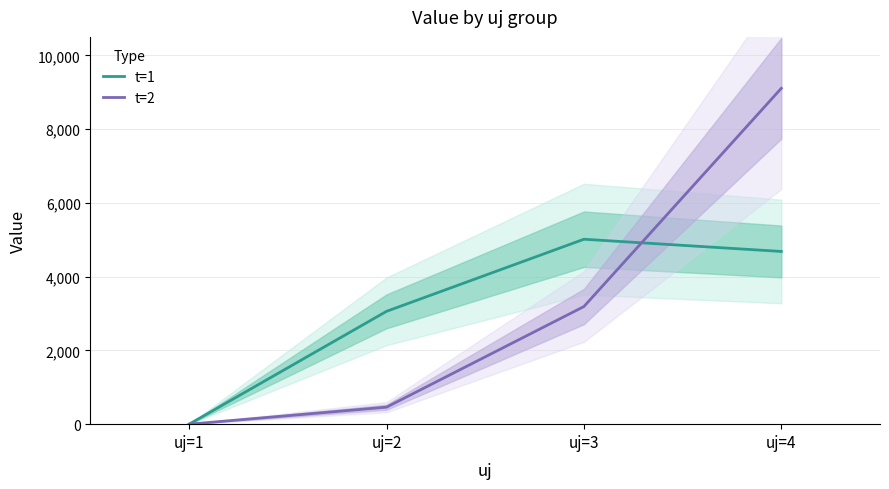

Reading right to left, what are all the values shown in this chart?

t=1: uj=4=4682.7	uj=3=5014.0	uj=2=3059.2	uj=1=0.0
t=2: uj=4=9106.0	uj=3=3189.0	uj=2=460.9	uj=1=0.0